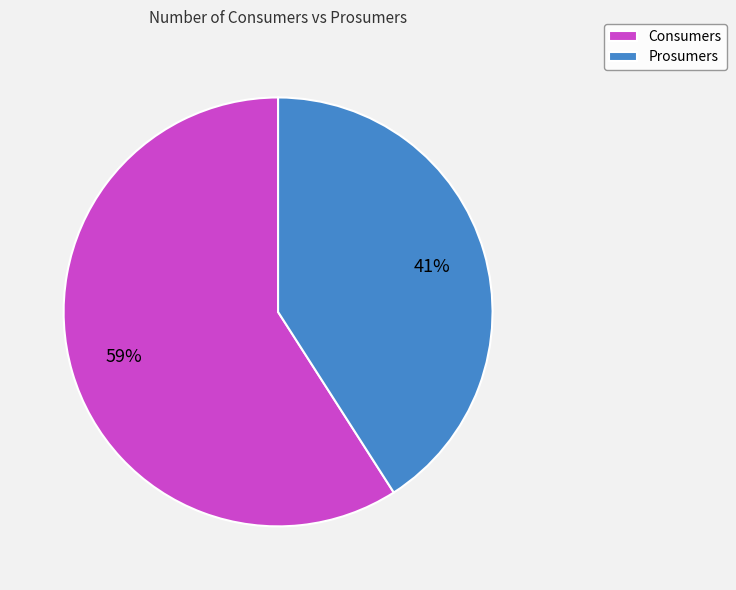

Does Consumers represent more than half of the total?

Yes